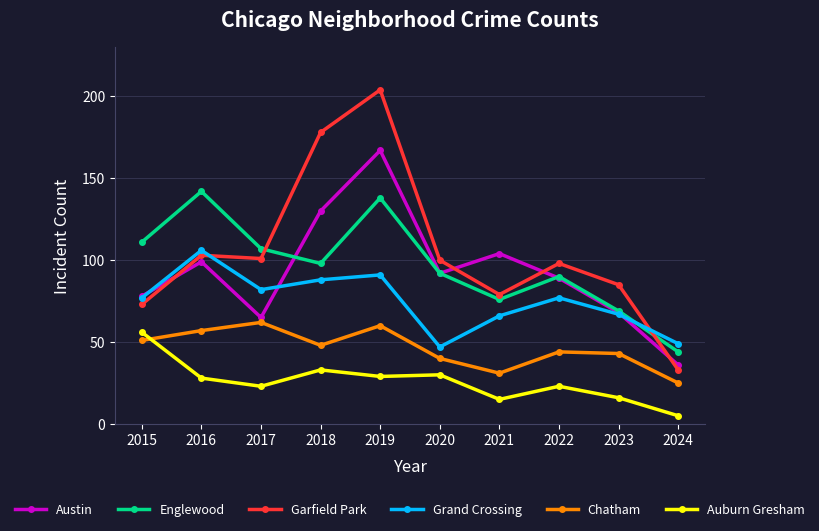

Which category has the lowest value across all series?

2024